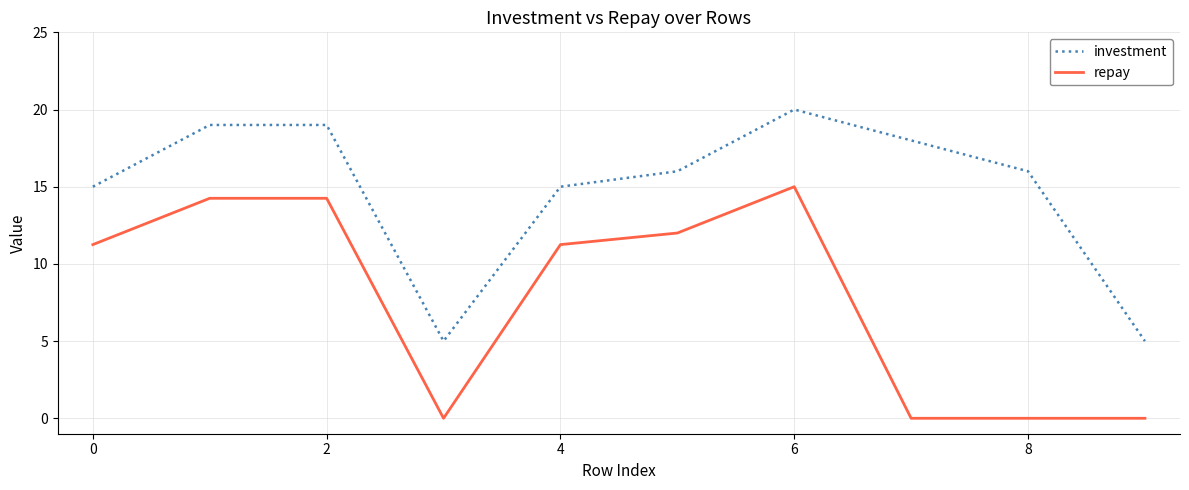

What is the lowest value of the investment series?

5.0